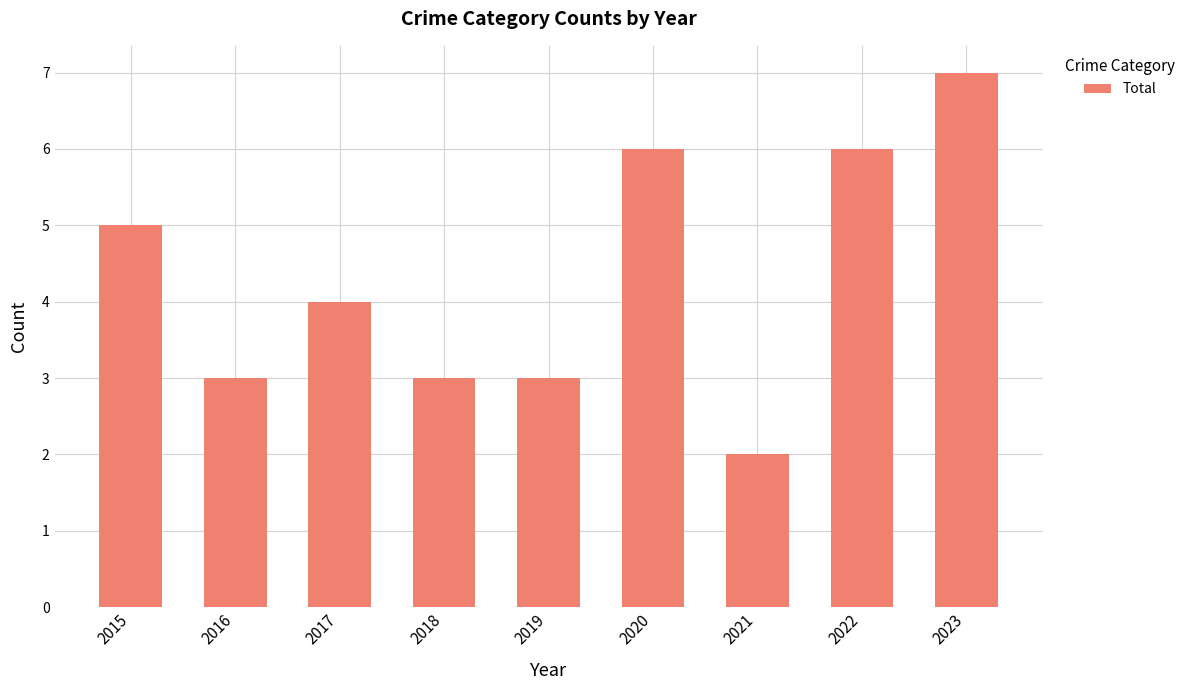

True or false: the data shows 2 at 2017.

False